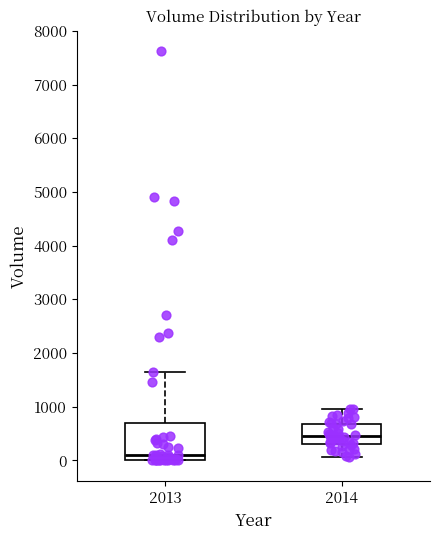

Reading left to right, read every box against the y-axis: the position of its median line, the range the box covers, and the ends of its whiskers. The values are not printed on the chart, so give them approximately, as read against the axis.

2013: median 100, box 0 to 700, whiskers 0 to 1600
2014: median 500, box 300 to 700, whiskers 100 to 1000